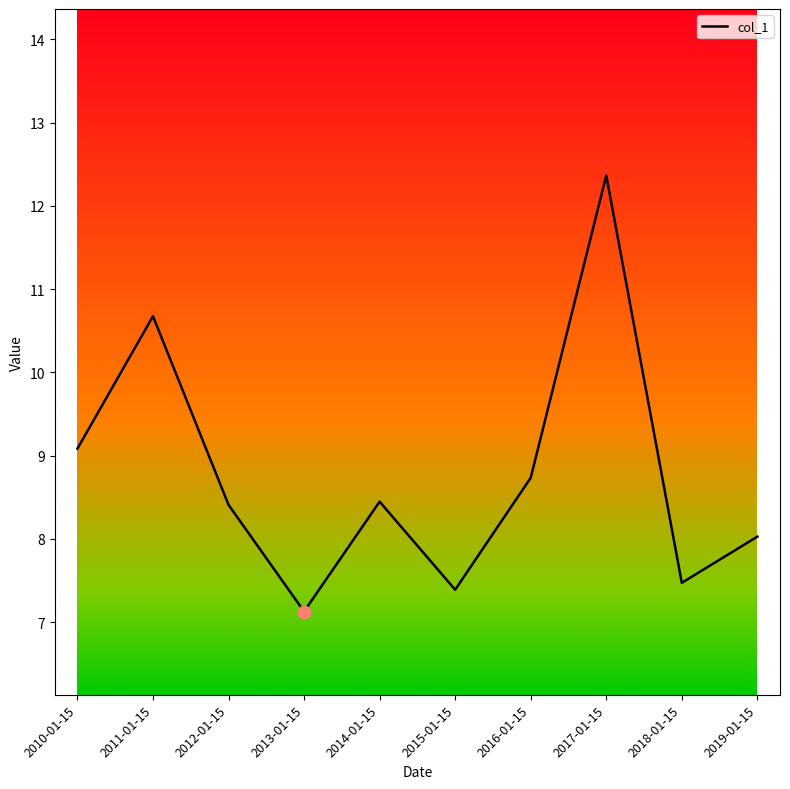

What is the ratio of the value at 2013-01-15 to the value at 2017-01-15?

0.6